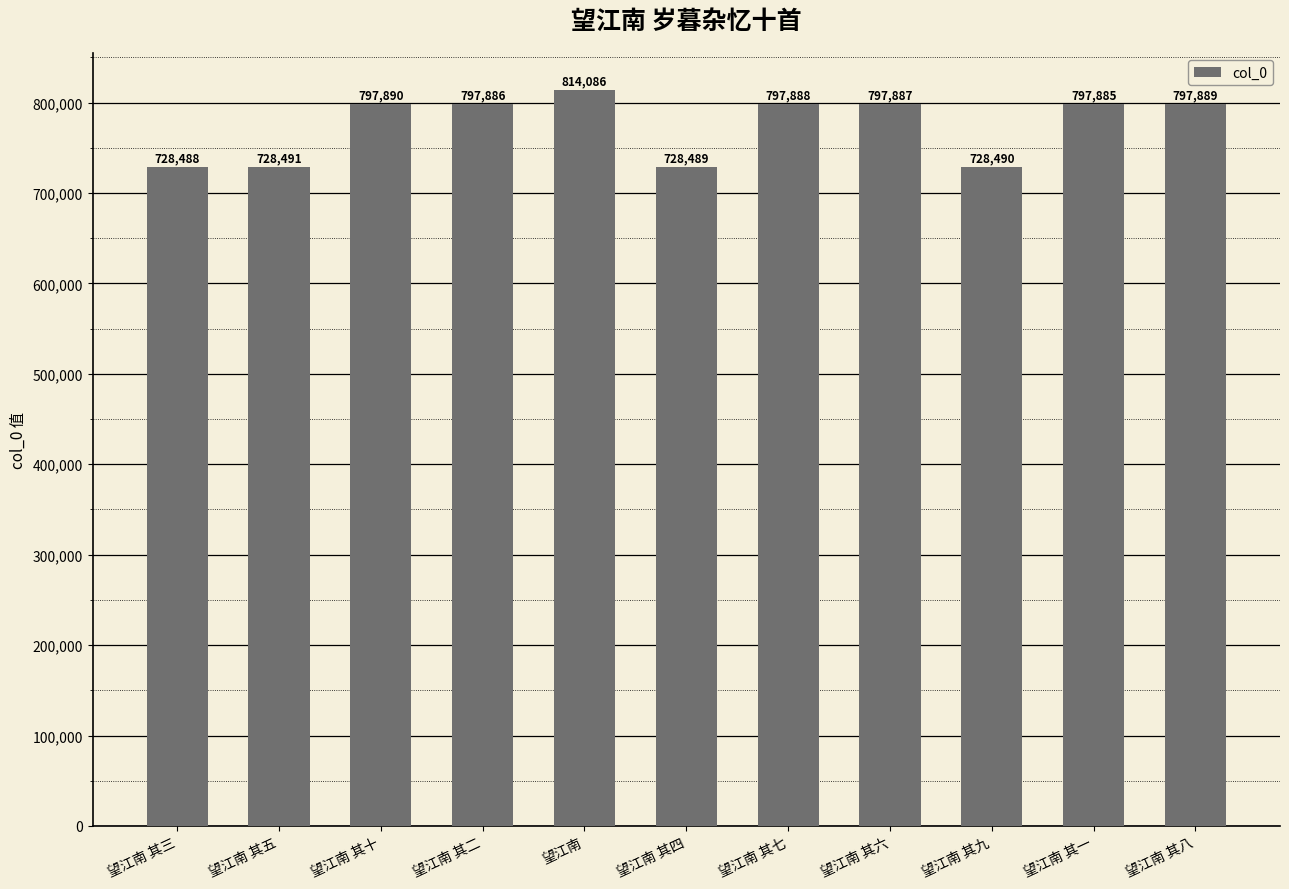

How many categories are shown in the chart?

11